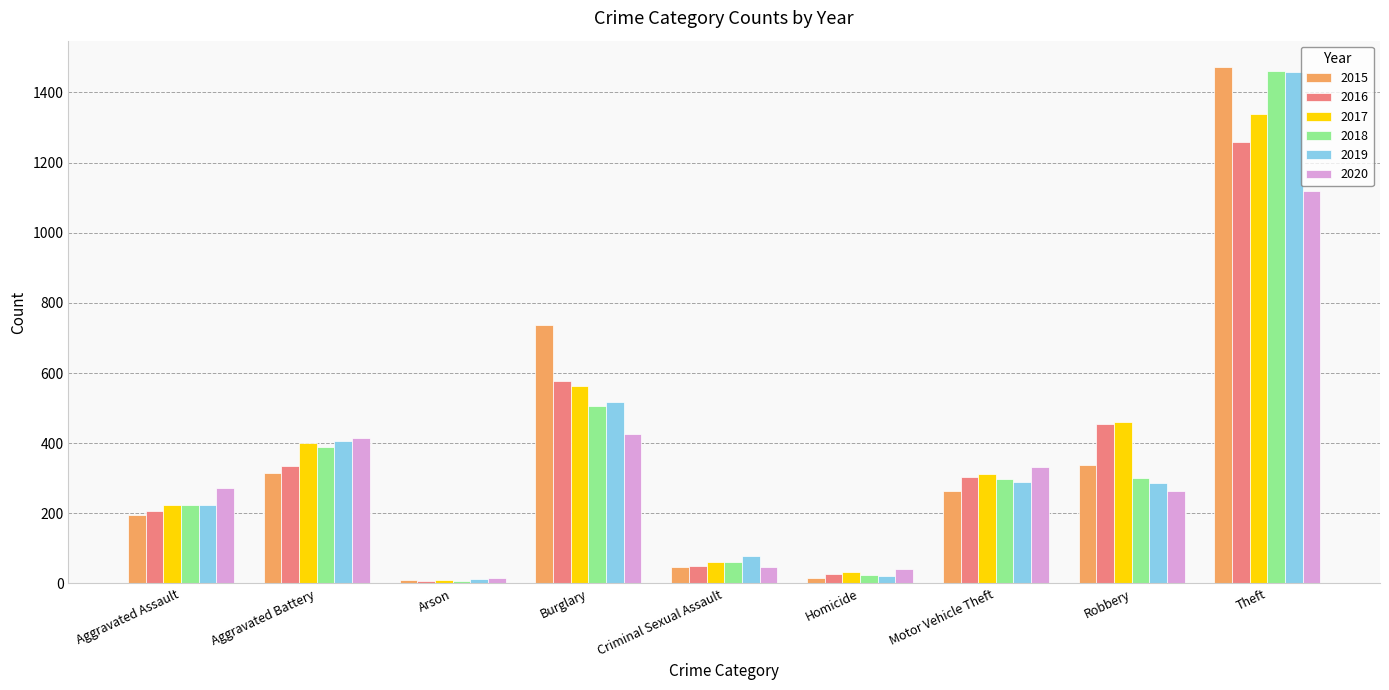

Is it true that 2020 equals 41 at Homicide?

True